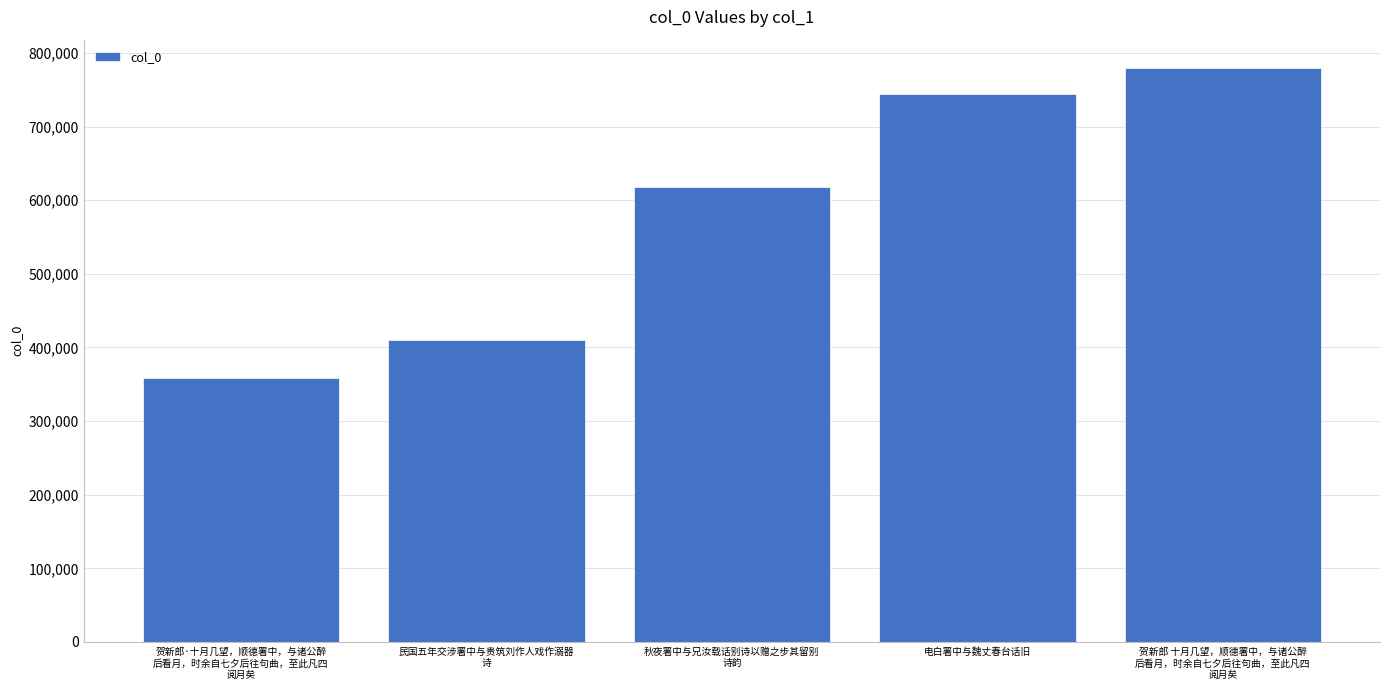

At which category does the chart reach its minimum across all series?

贺新郎·十月几望，顺德署中，与诸公醉
后看月，时余自七夕后往句曲，至此凡四
阅月矣